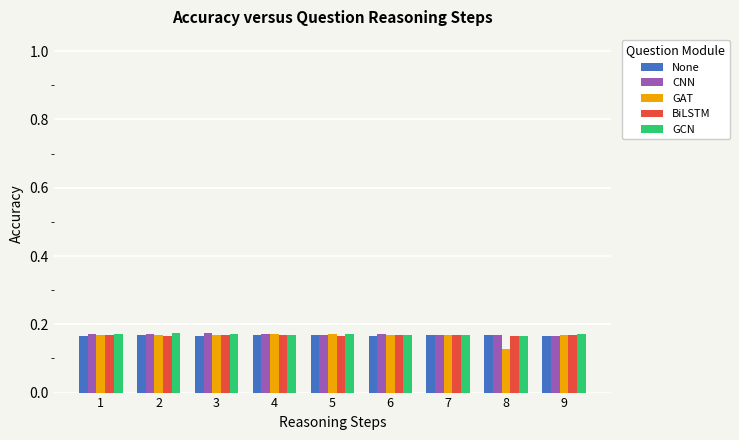

Which series has the widest spread of values?

GAT